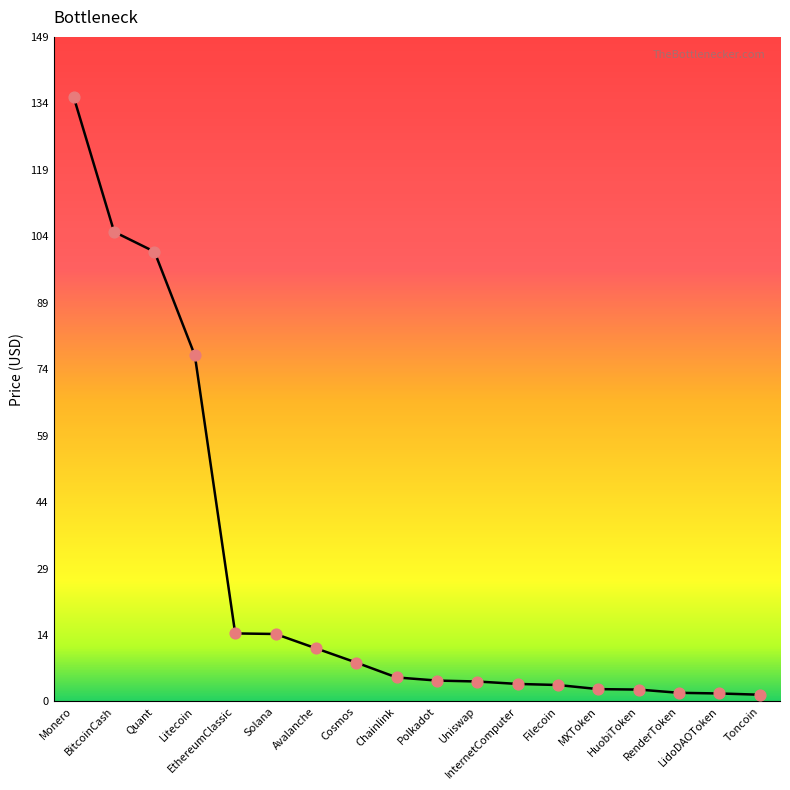

Approximately how many times larger is the value at Uniswap compared to Litecoin?

0.1